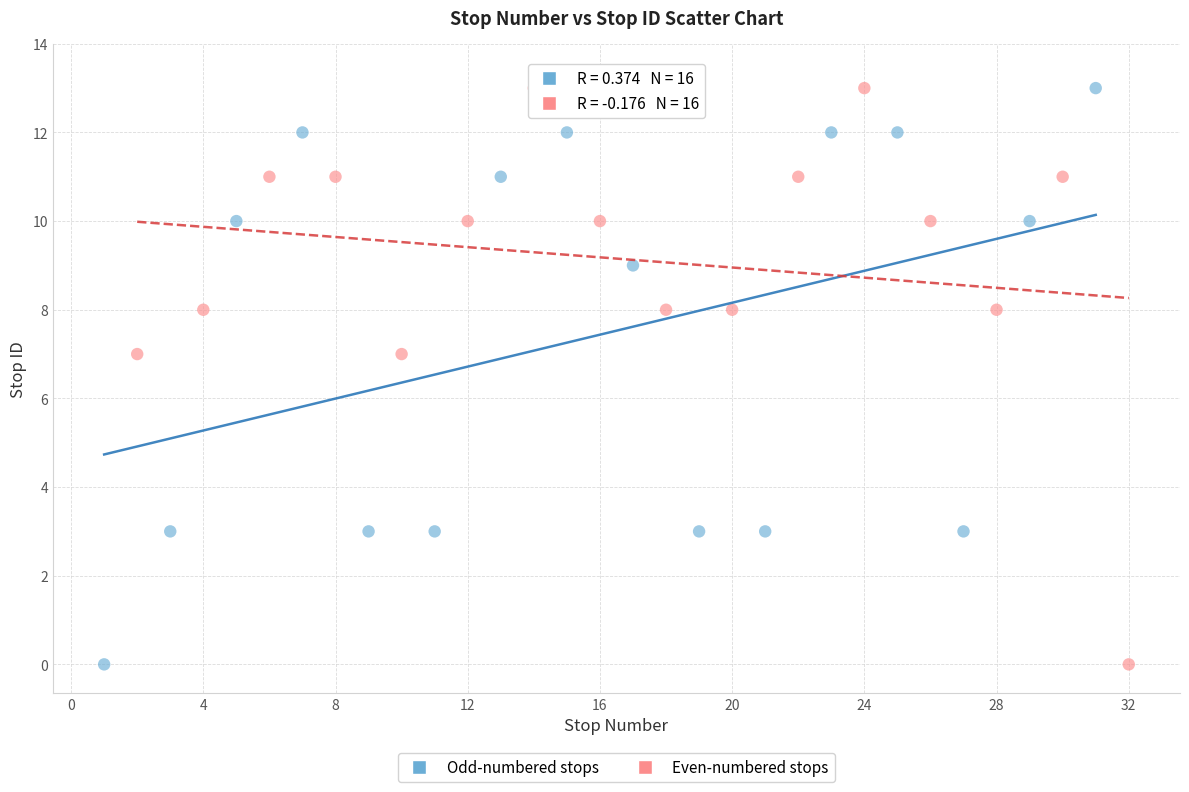

What are all the series names shown in the legend?

Odd-numbered stops, Even-numbered stops